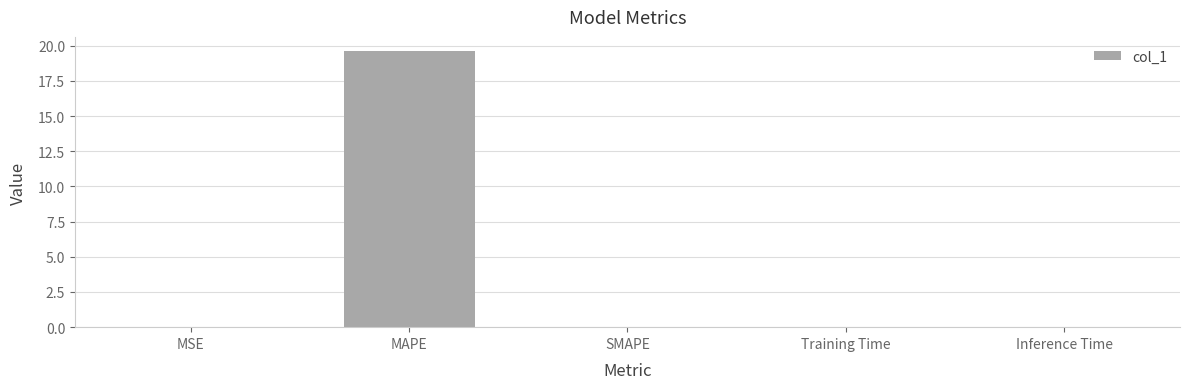

Which has a higher value, Inference Time or MAPE?

MAPE